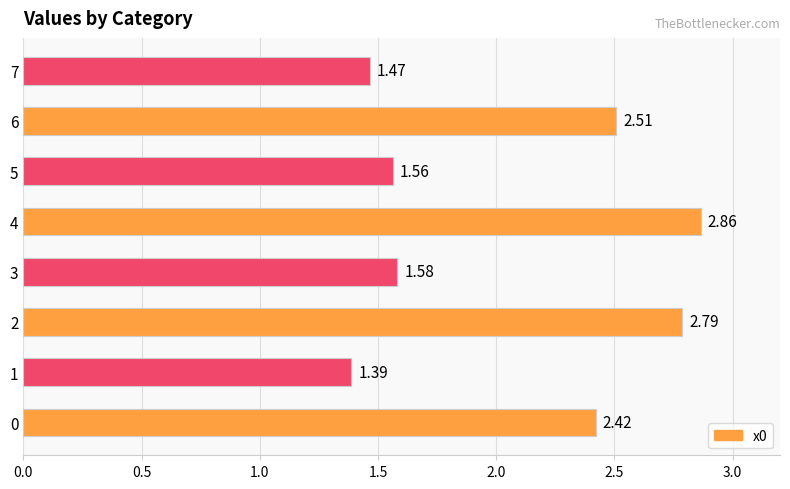

List the labels in order of value, largest first.

4, 2, 6, 0, 3, 5, 7, 1